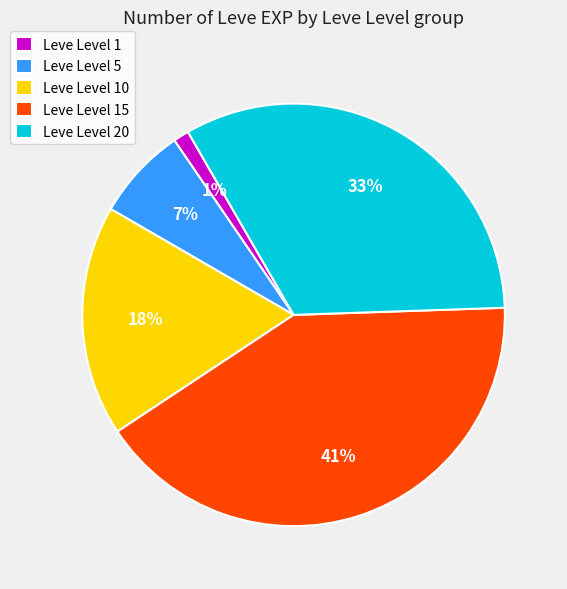

The Leve Level 1 slice represents 1% of the pie. True or false?

True